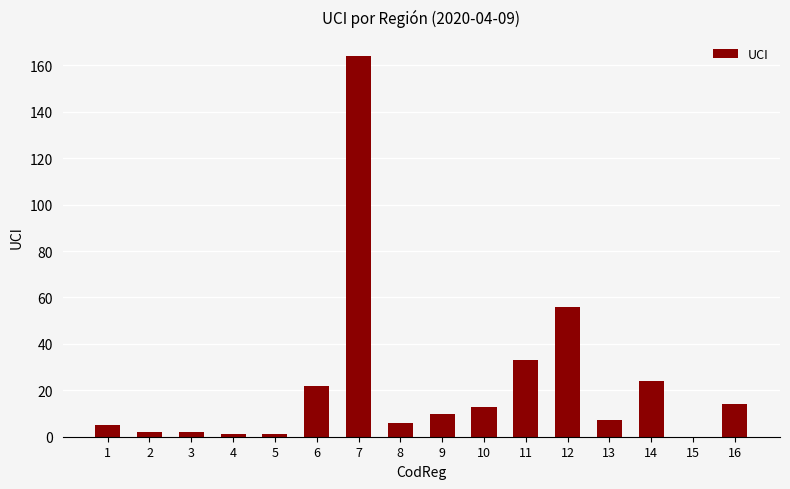

What is the sum of all values?

360